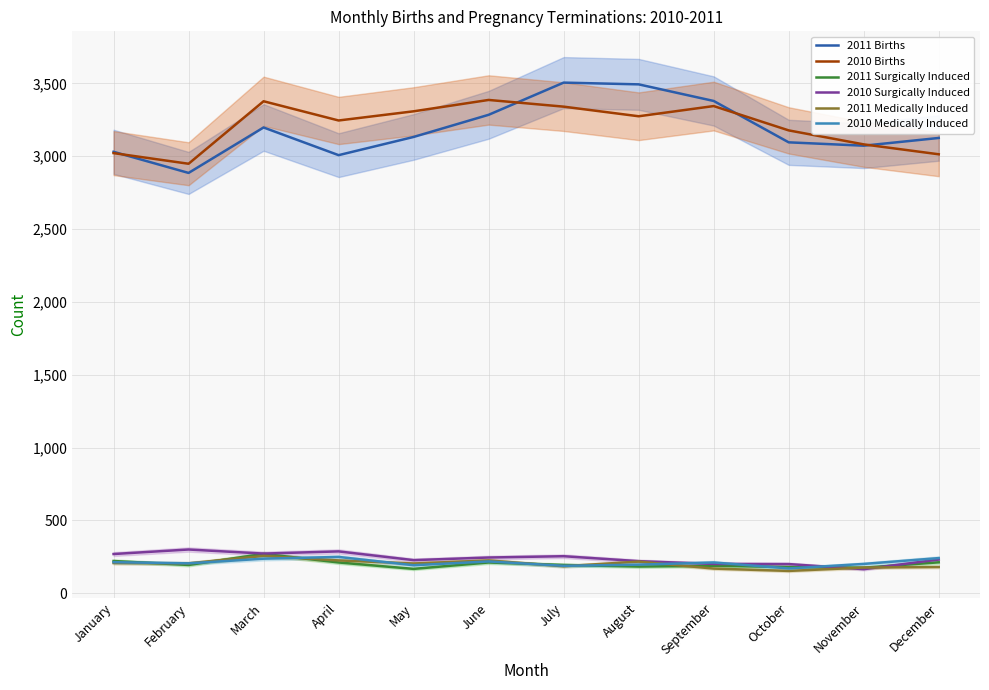

What is the spread (max minus min) of values at April?

3034